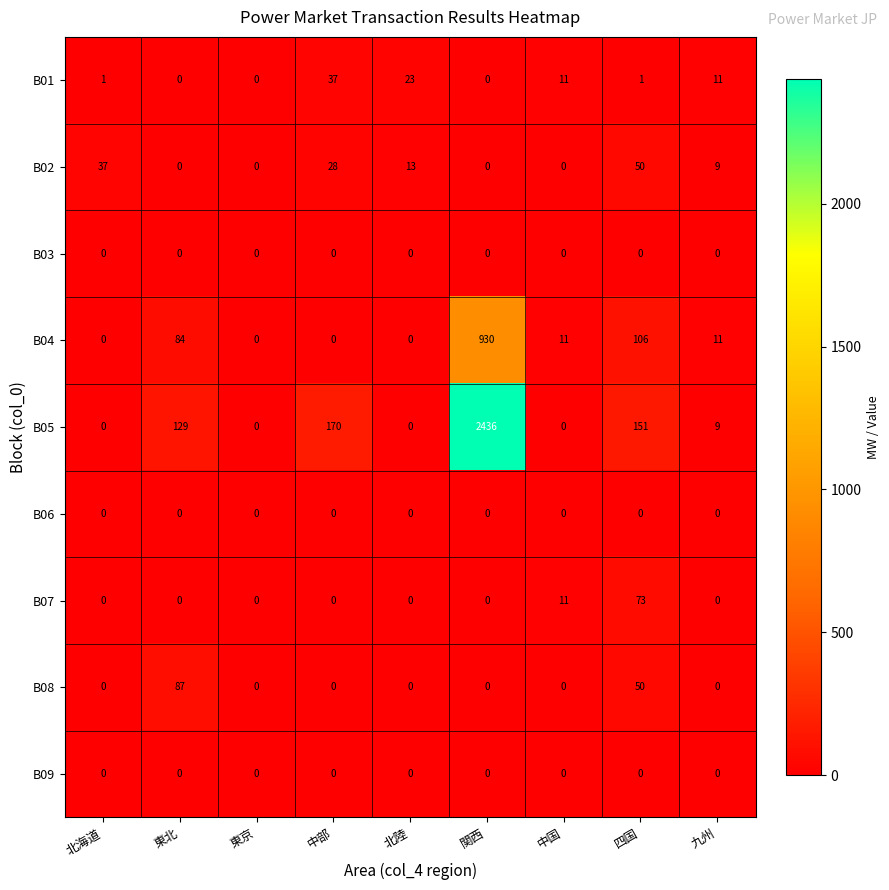

What is the difference between the highest and lowest values at 関西?

2436